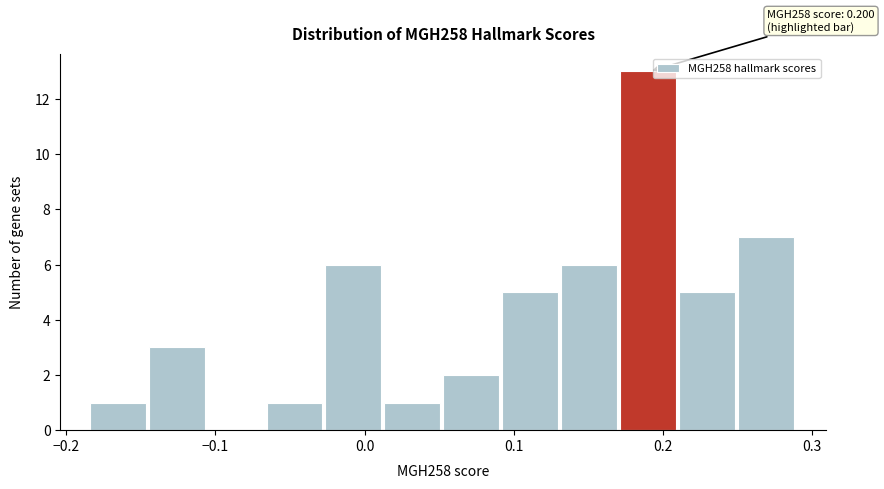

Around what value on the x-axis is the tallest bar? Give the approximate position of its centre, as read against the axis.

0.19